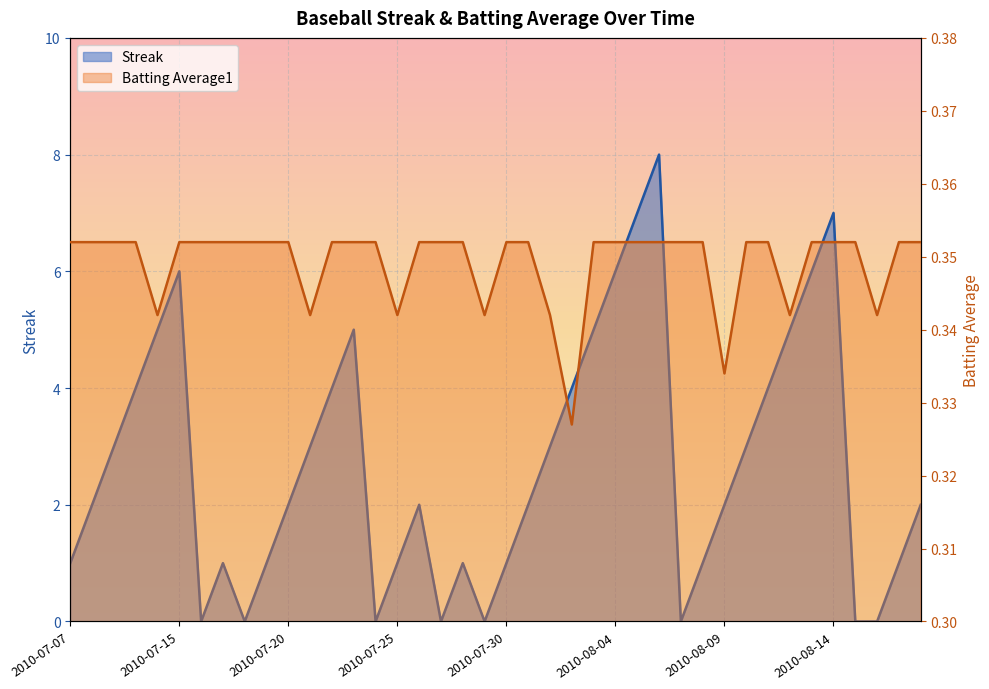

How many values in the Streak series are below 2?

16